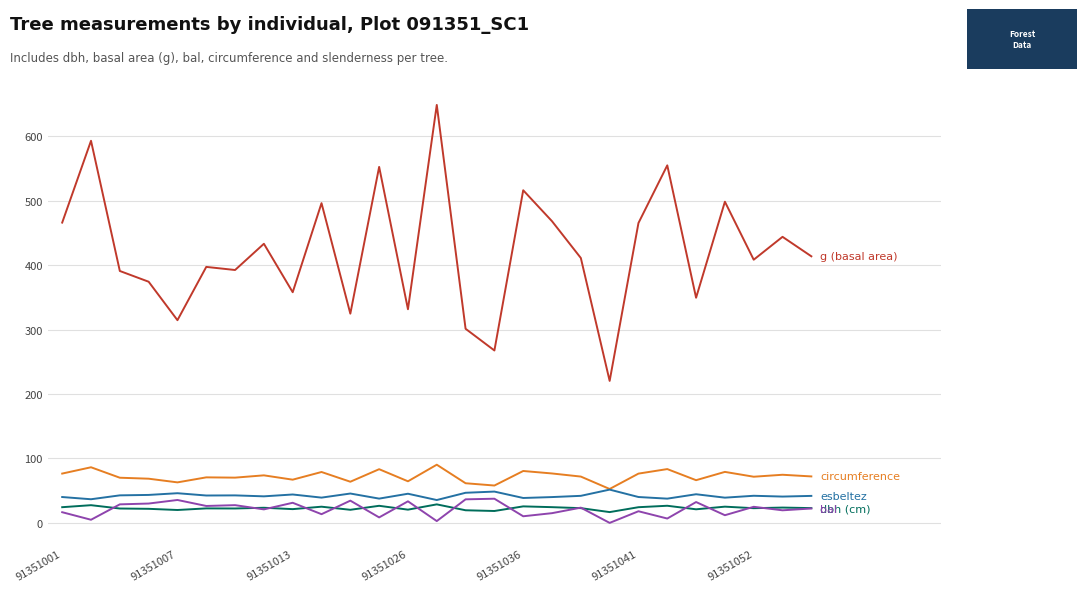

What is the maximum value shown in the chart?

648.6